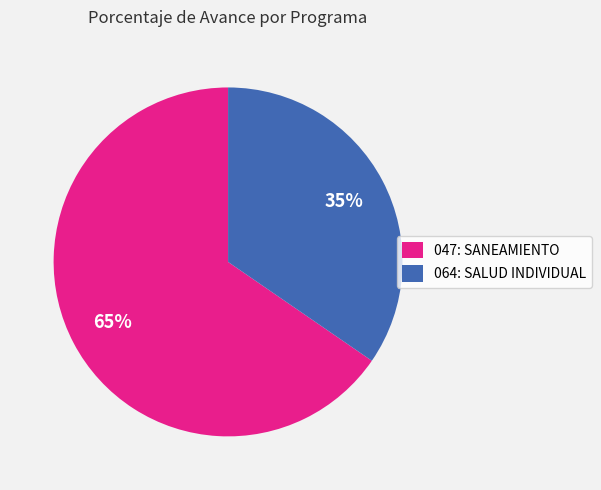

To the nearest percent, what is the combined percentage of 047: SANEAMIENTO and 064: SALUD INDIVIDUAL?

100%